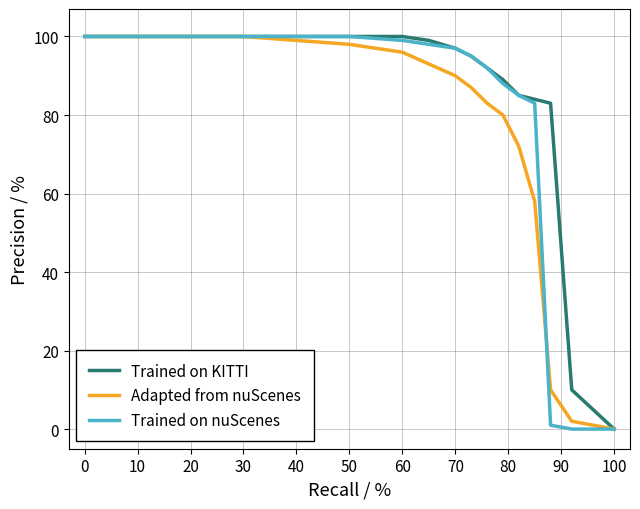

True or false: Adapted from nuScenes has more than 2 points higher than both neighbors.

False